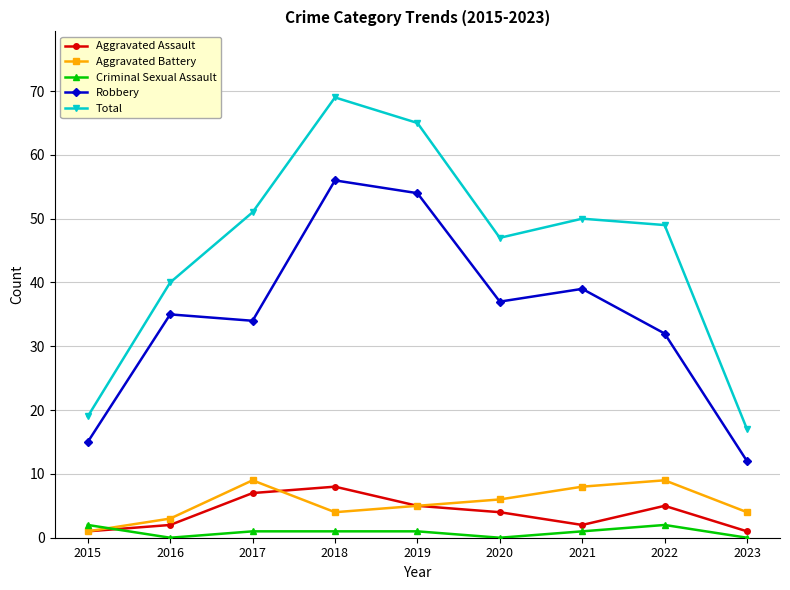

Which label corresponds to the largest value in the chart?

2018